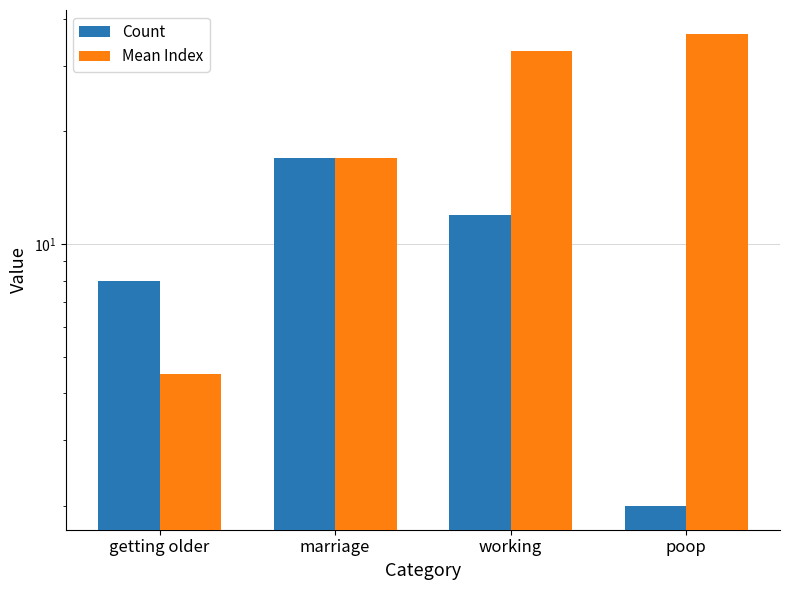

What position from the left is working?

3